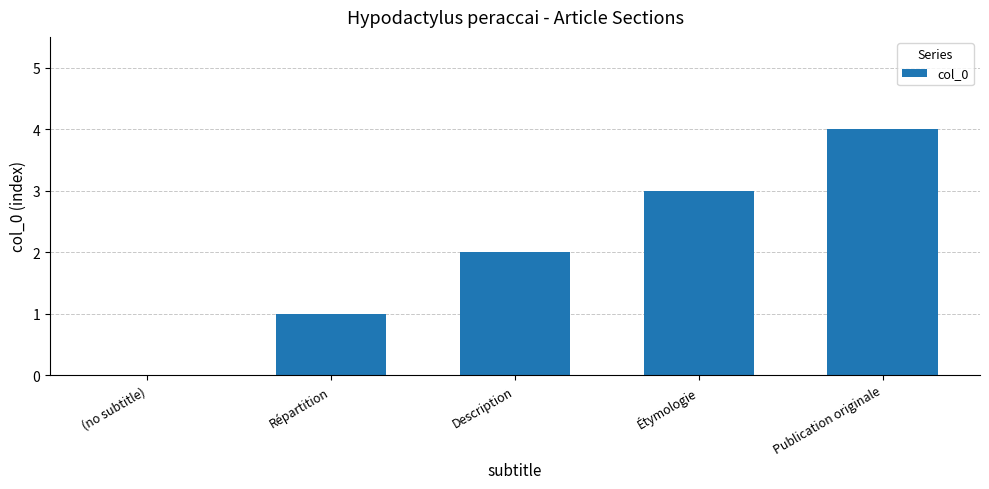

Which label corresponds to the largest value in the chart?

Publication originale